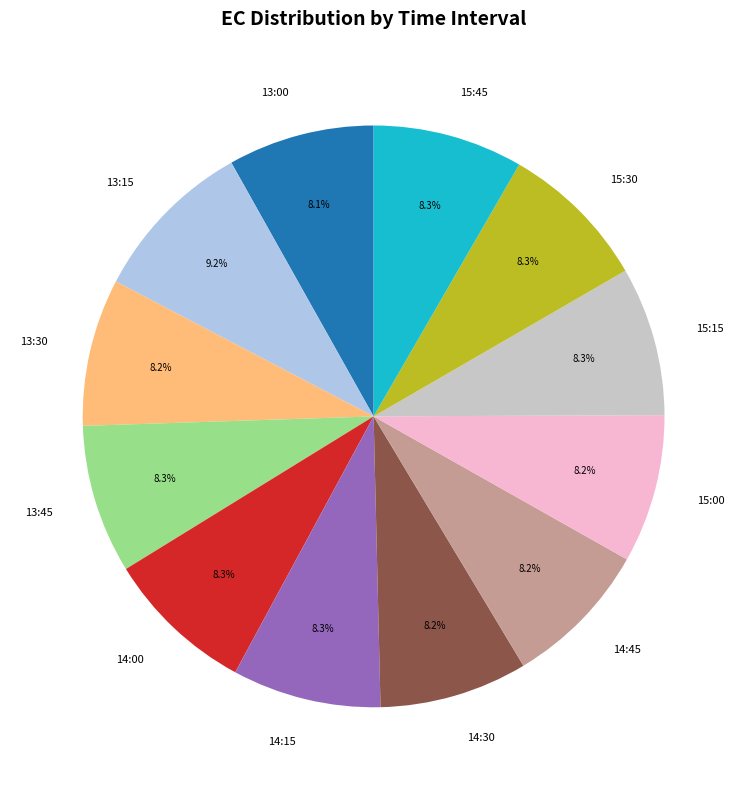

What is the largest slice in the pie chart?

13:15